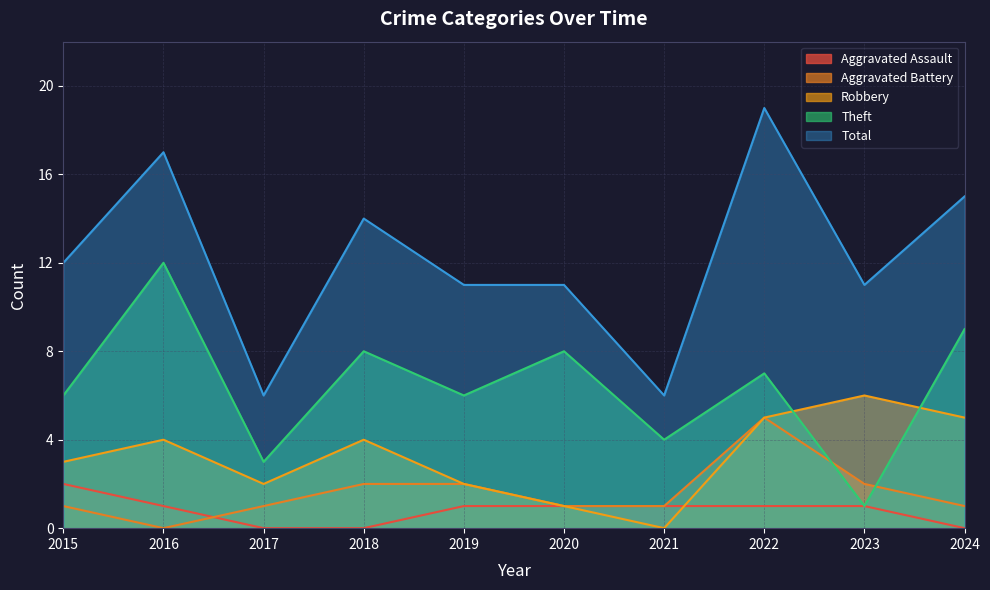

At which label does Theft reach its minimum?

2023